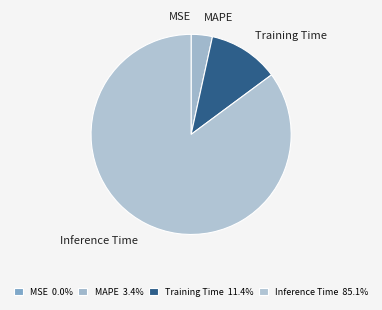

Which has a higher value, Training Time or Inference Time?

Inference Time